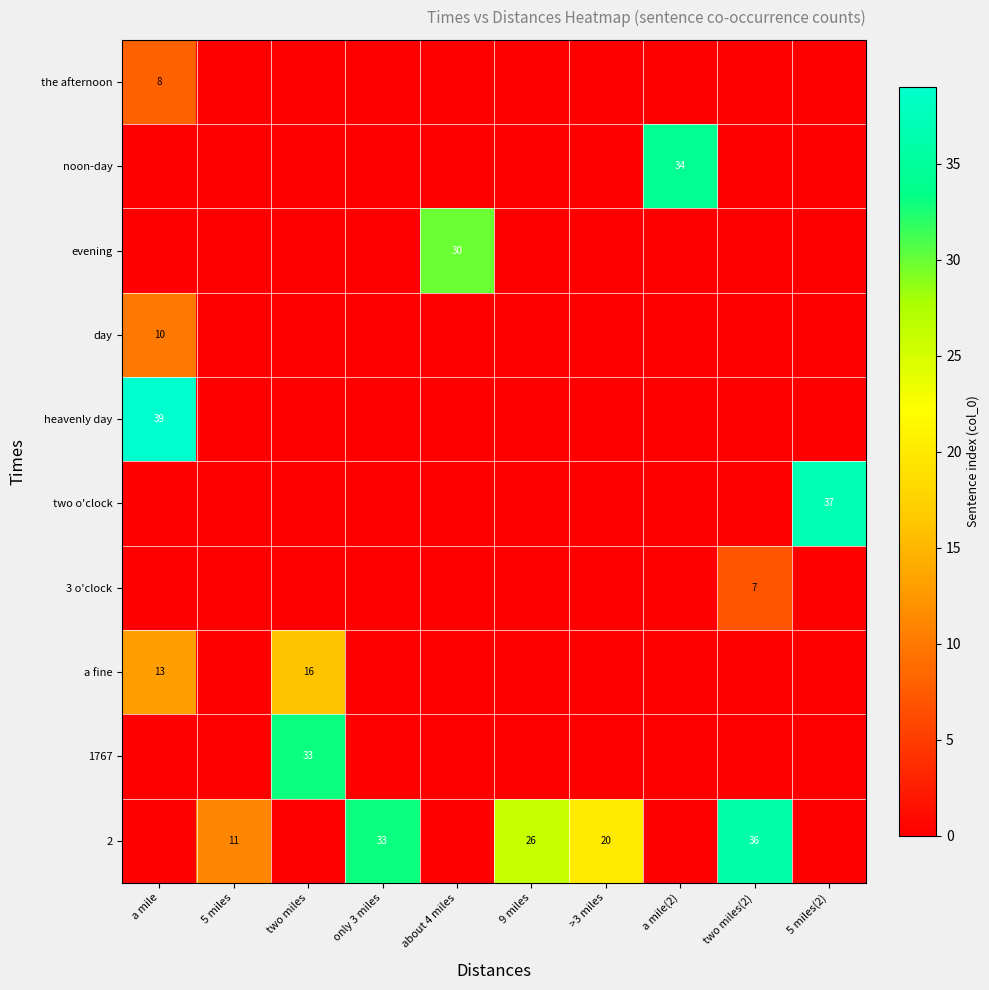

What is the total value across all series at only 3 miles?

33